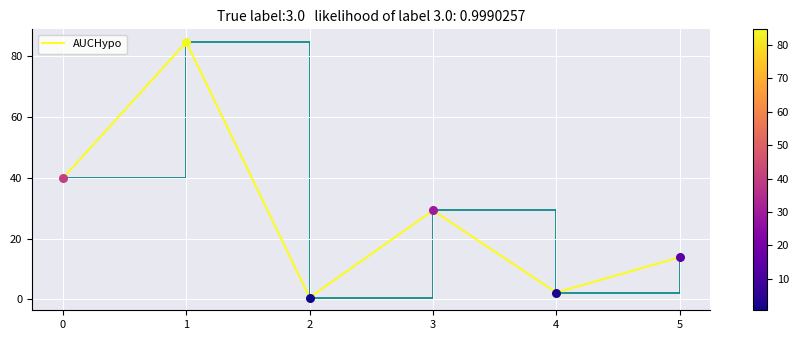

What is the change in value from 2 to 3?

+28.6